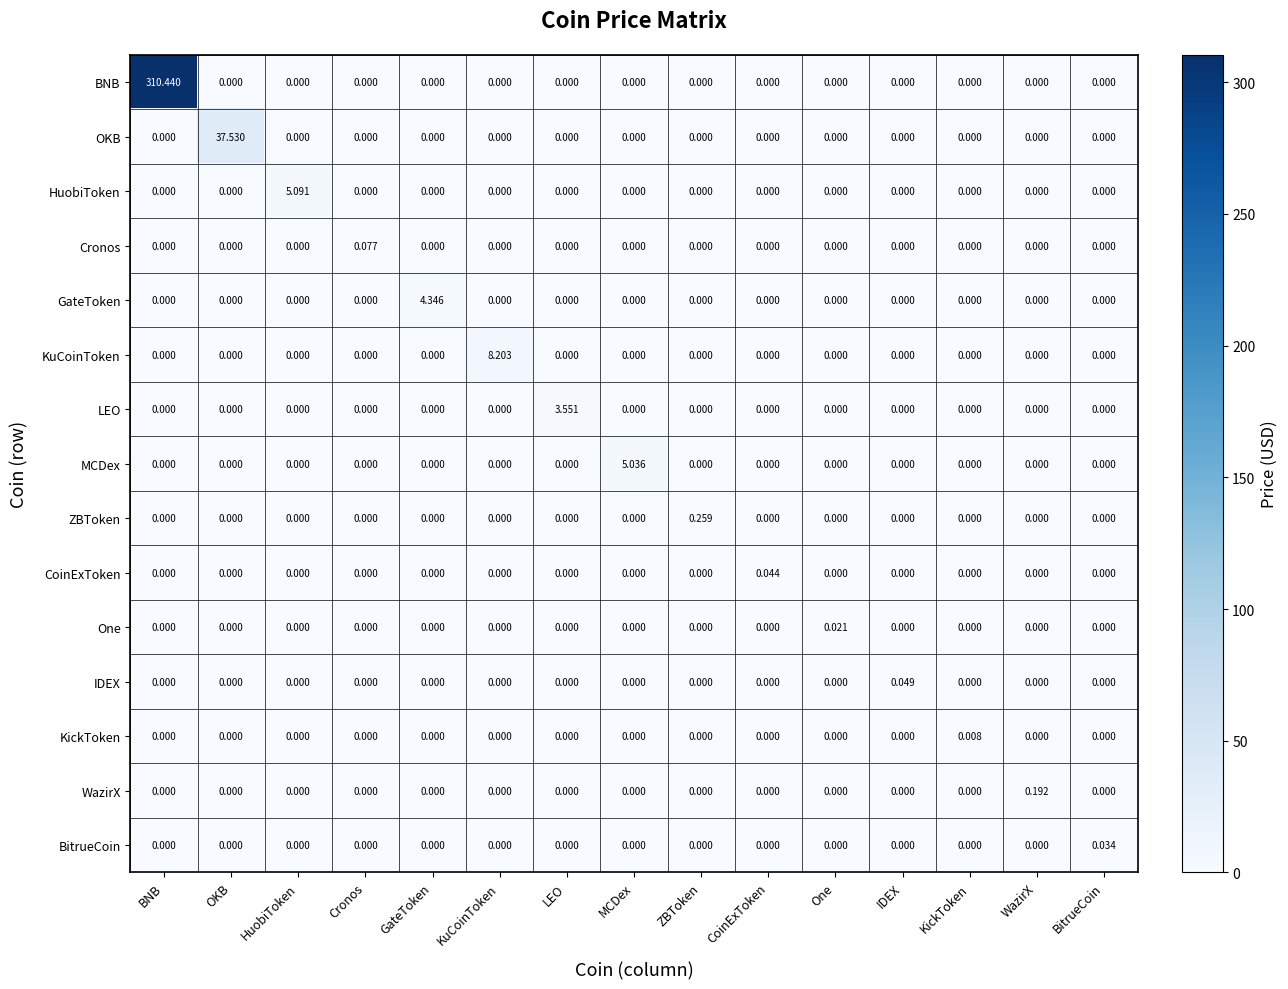

Which category has the highest value in the KickToken series?

KickToken